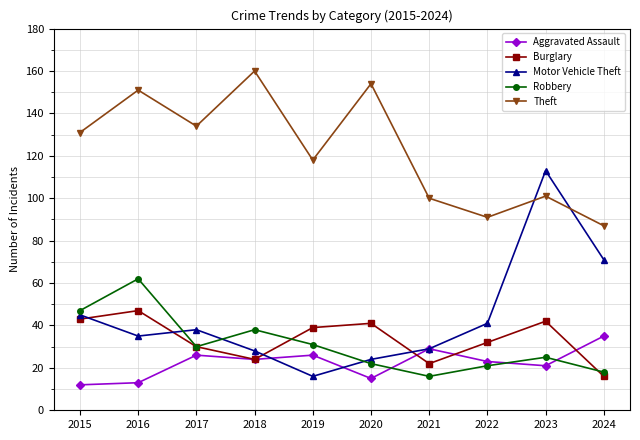

Is the value of Motor Vehicle Theft at 2023 greater than the value of Aggravated Assault at 2022?

Yes